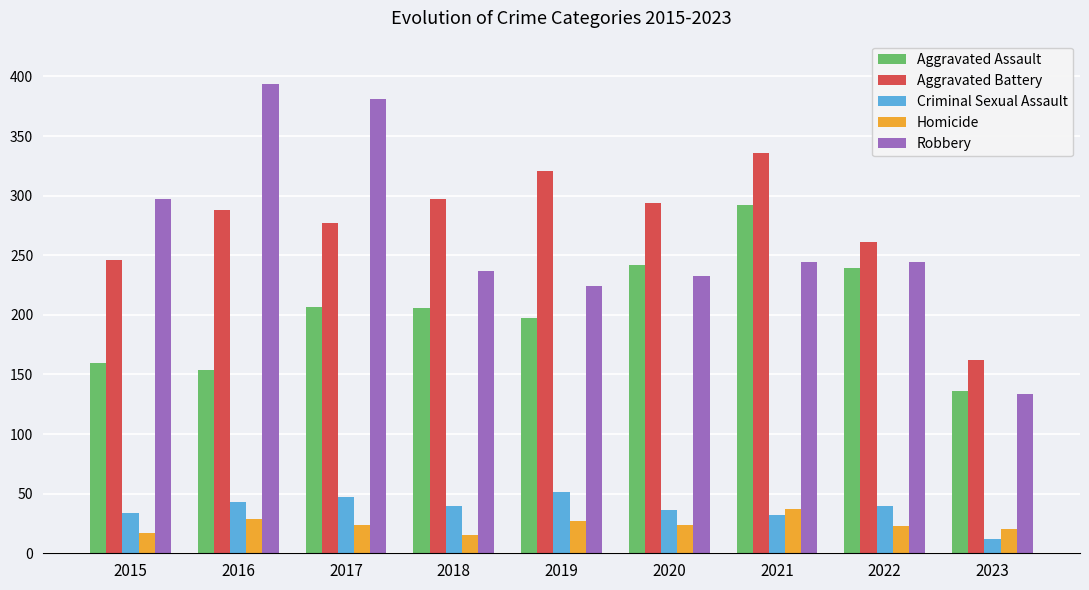

What is the spread (max minus min) of values at 2016?

365